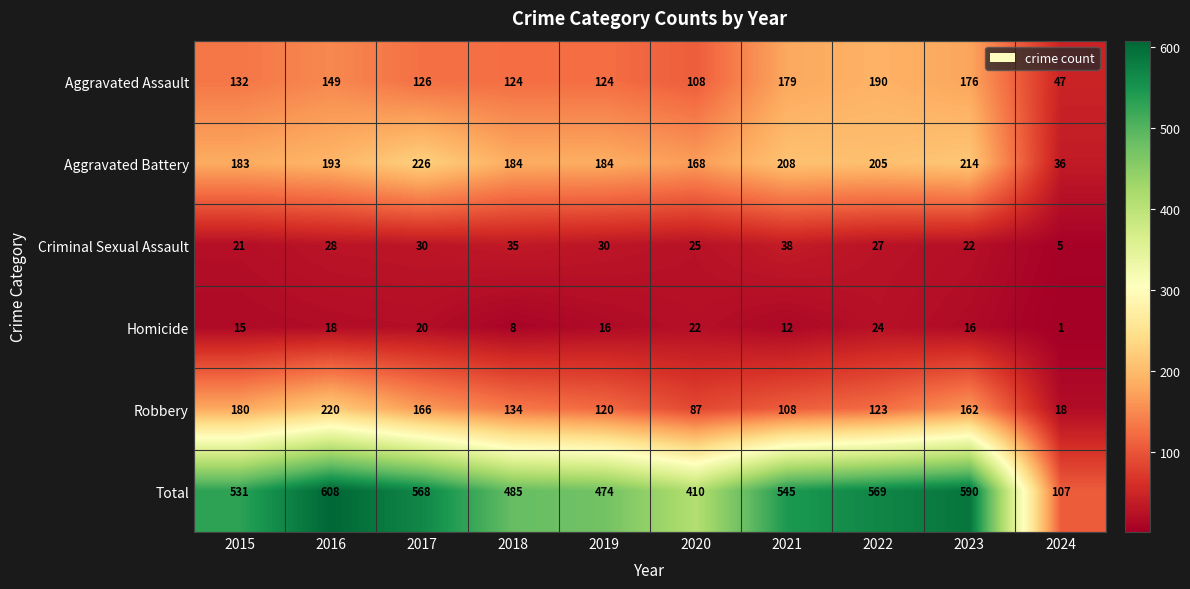

At how many categories does at least one series exceed 182?

9